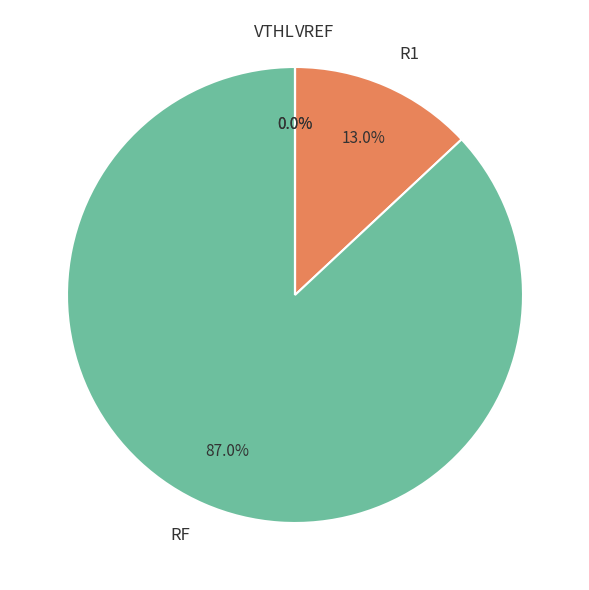

To the nearest percent, what percentage of the pie is R1?

13%